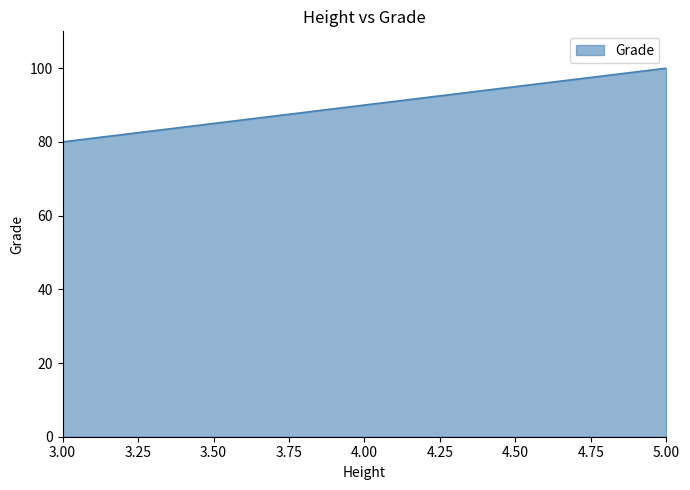

Which category has the lowest value across all series?

3